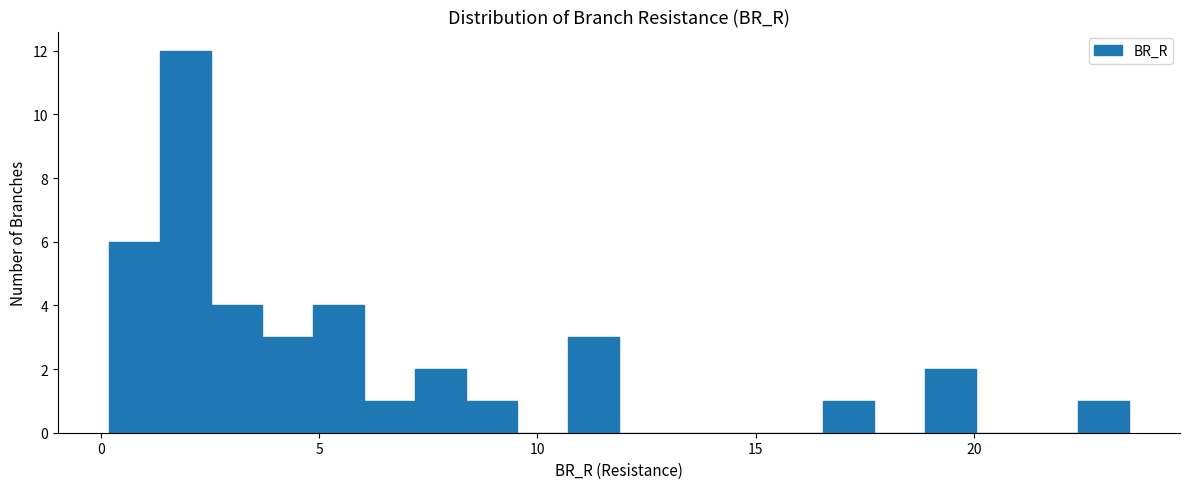

Read against the x-axis, roughly where is the centre of the tallest bar?

2.0